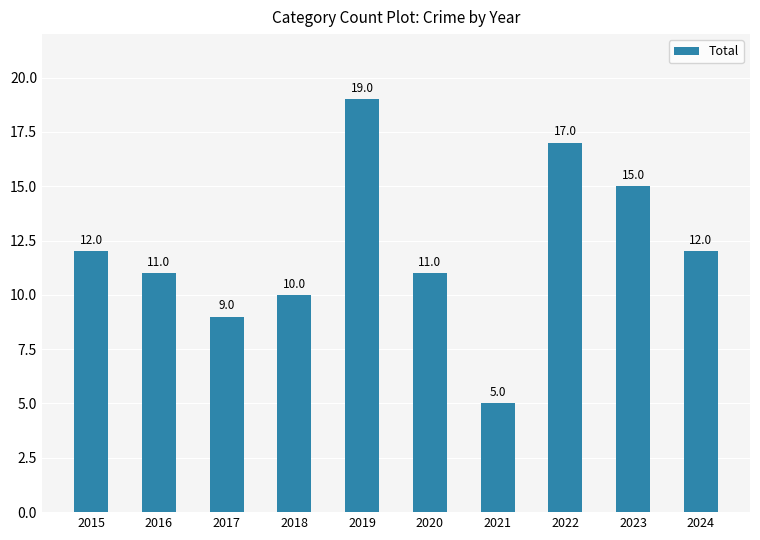

How many data points are less than 12?

5